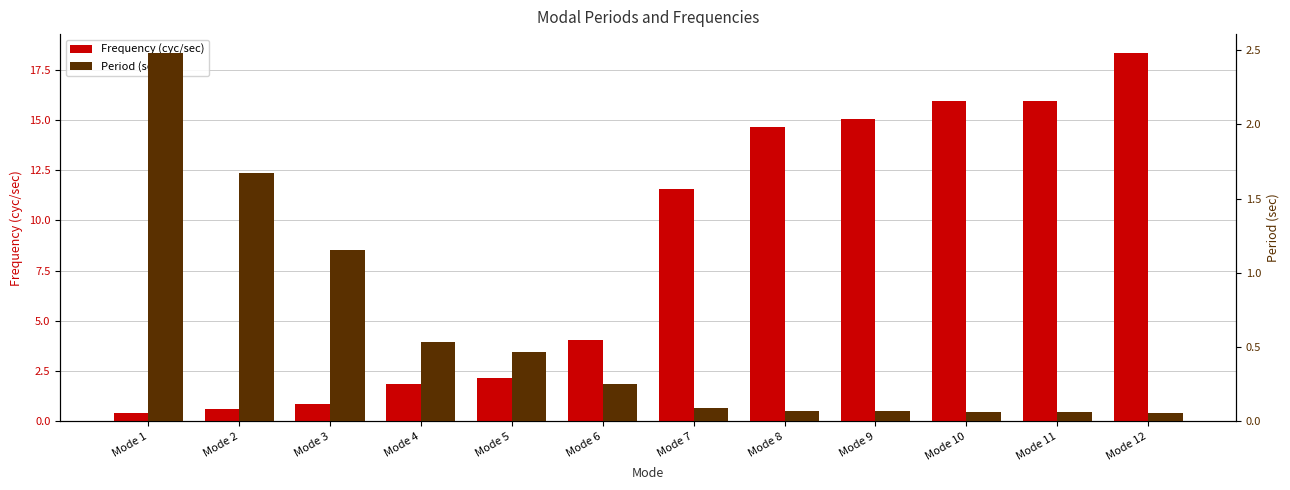

Is the value of Period (sec) at Mode 7 greater than the value of Frequency (cyc/sec) at Mode 6?

No